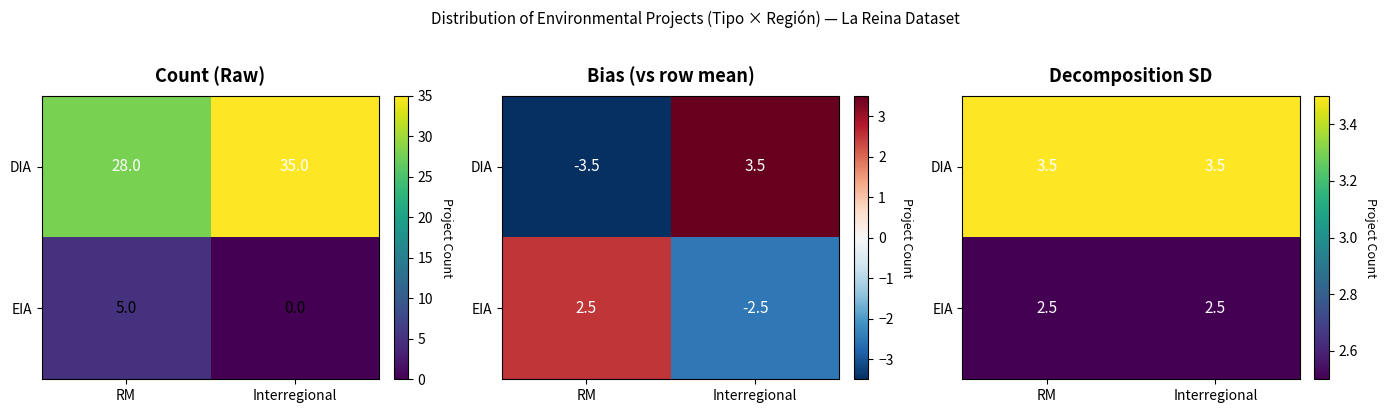

List the series in order of their overall mean, highest first.

DIA, EIA